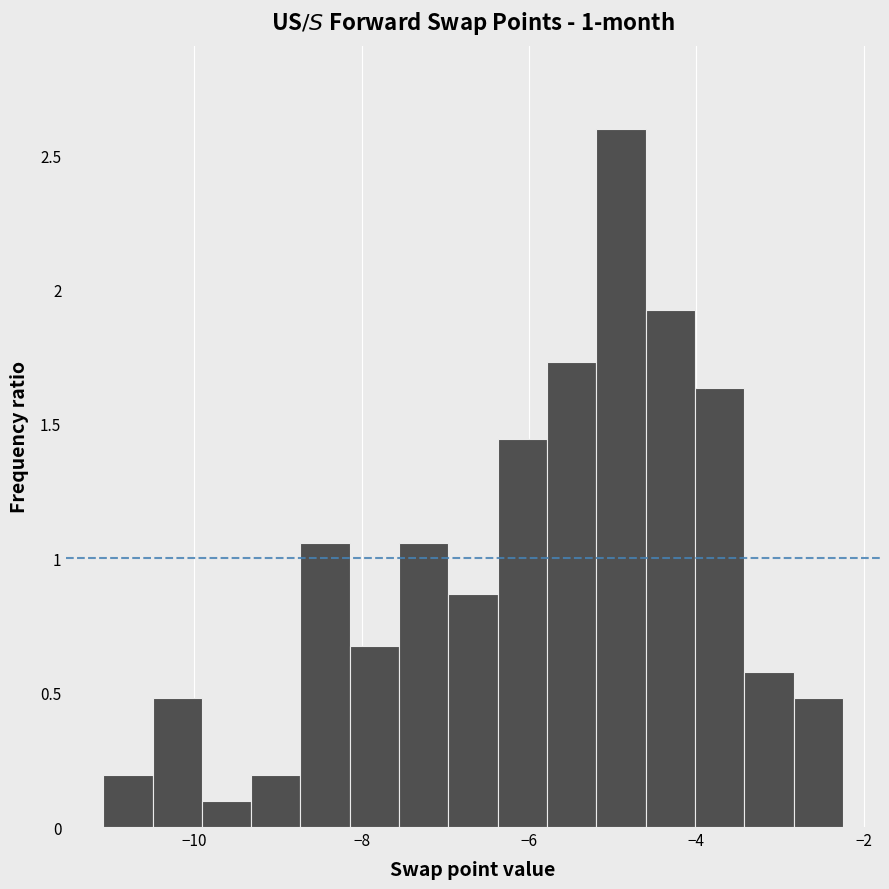

Around what value on the x-axis is the tallest bar? Give the approximate position of its centre, as read against the axis.

-4.8